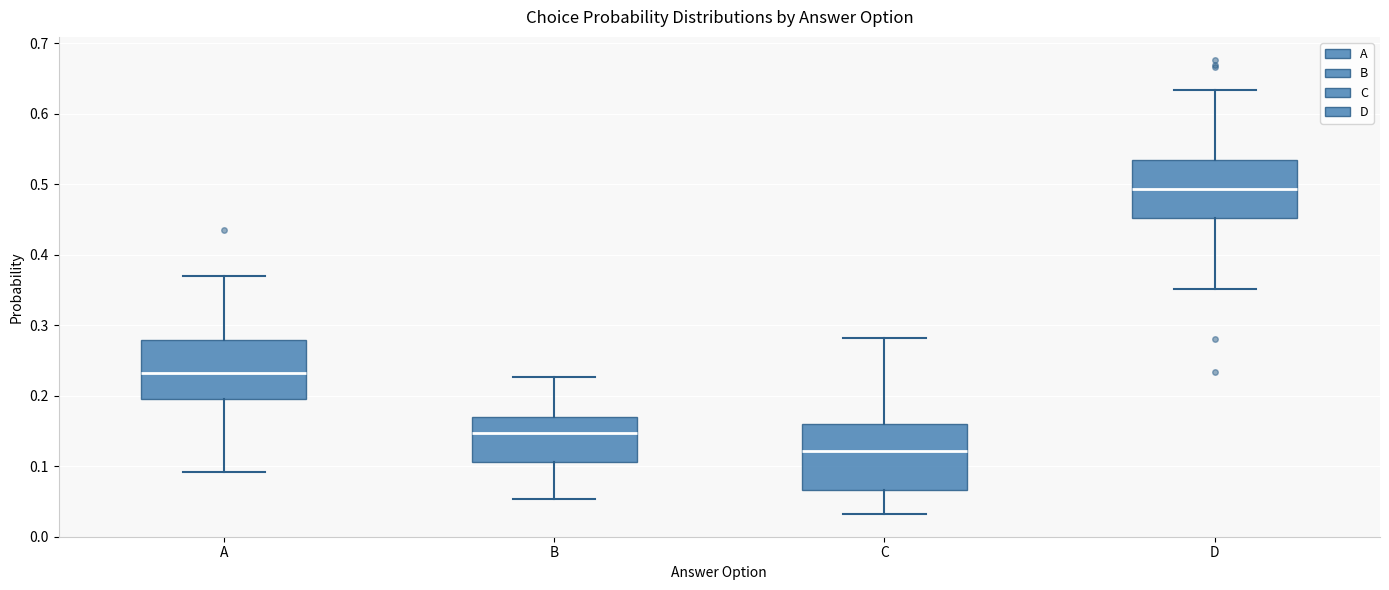

Which box's median line is the highest?

D